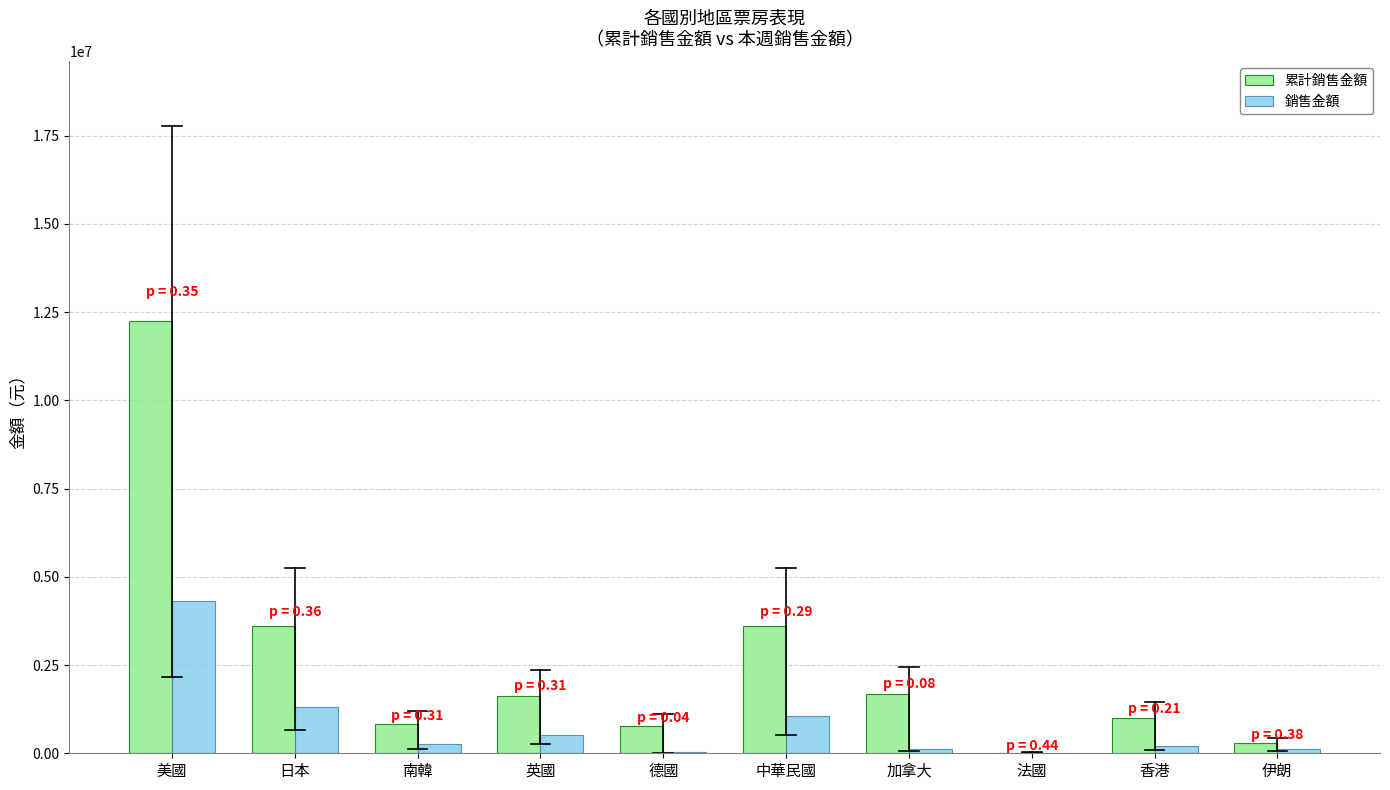

Which series has the largest total across all categories?

累計銷售金額